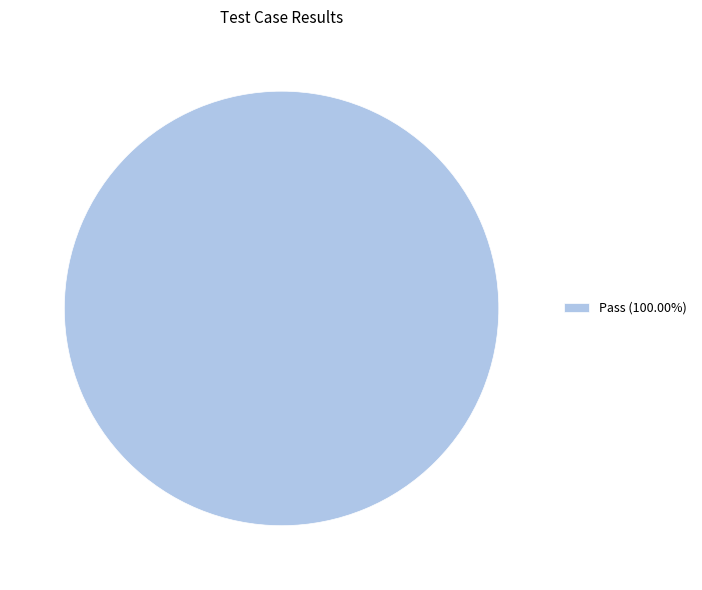

Does Pass (100.00%) represent more than half of the total?

Yes